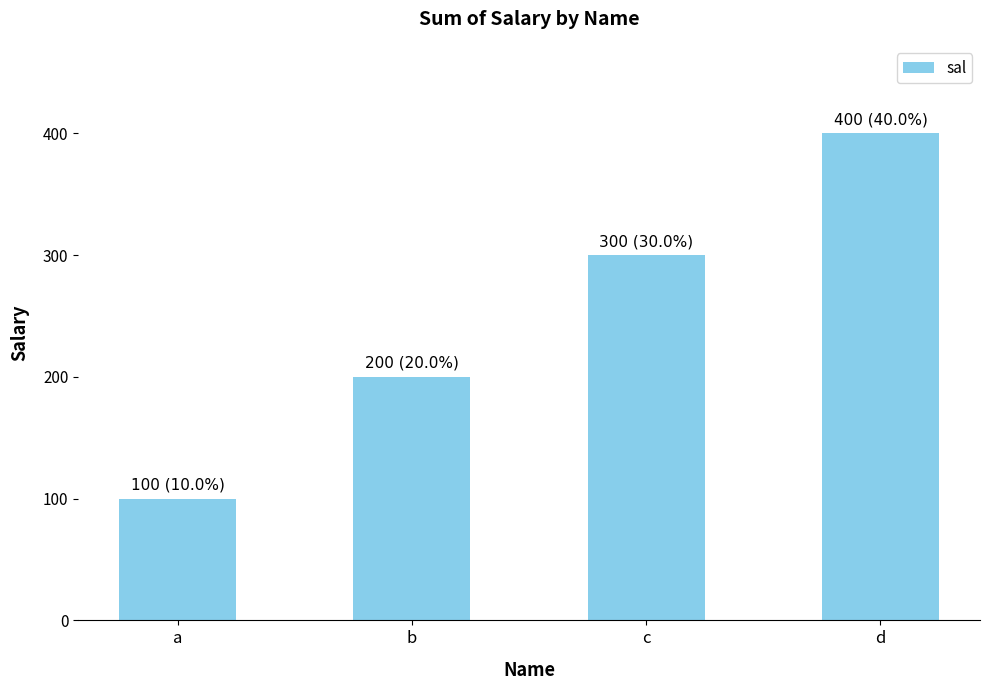

List the labels in order of value, smallest first.

a, b, c, d